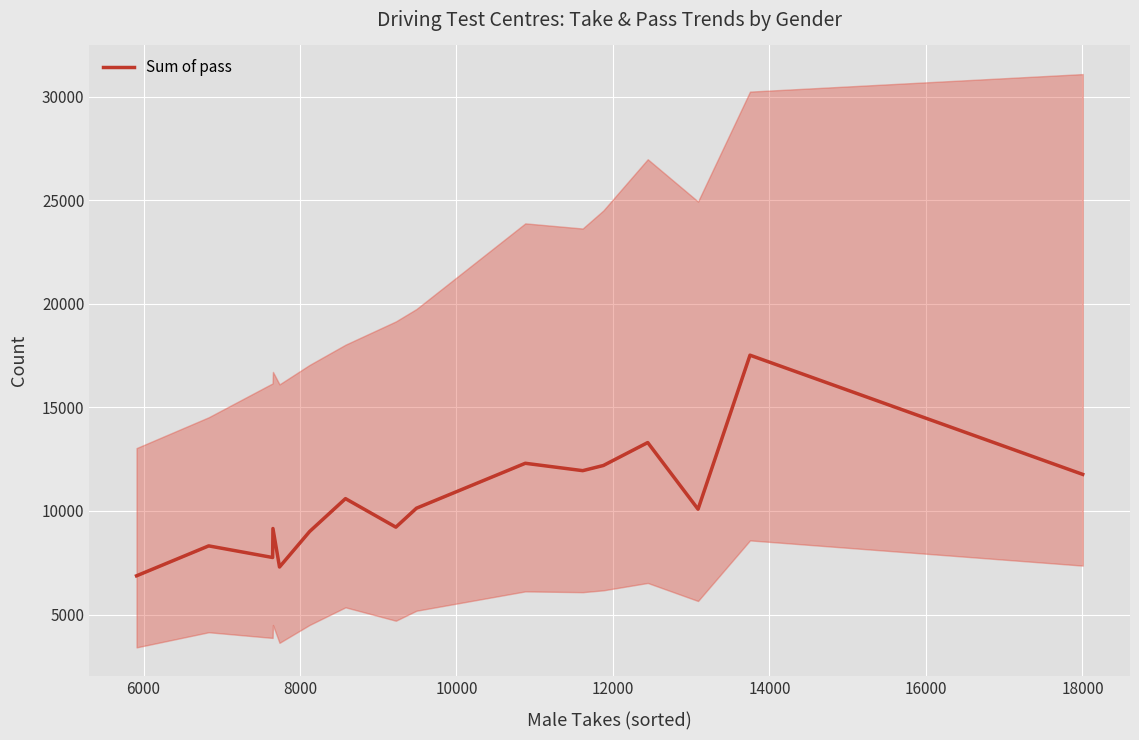

Reading left to right, transcribe all the data shown in this chart.

6872	8316	7755	9153	7297	9011	10597	9220	10134	12303	11947	12196	13303	10087	17520	11767